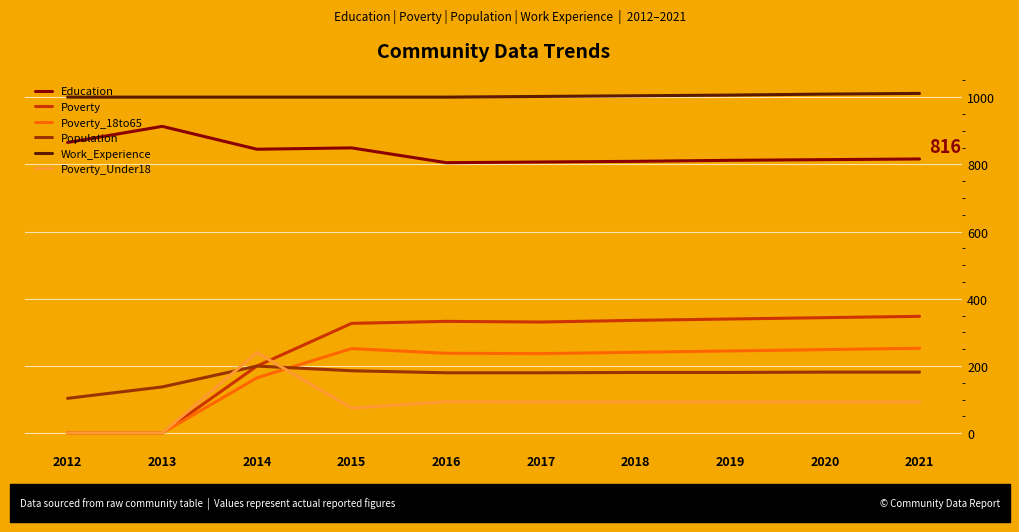

True or false: Work_Experience and Population cross at least once.

False